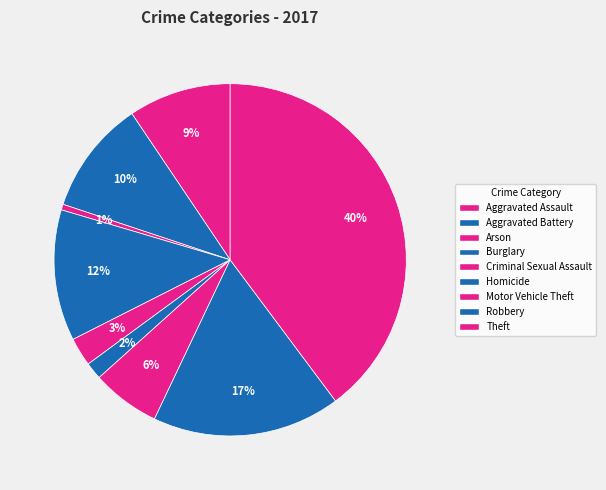

To the nearest percent, what is the difference between the largest and smallest slice percentages?

39%